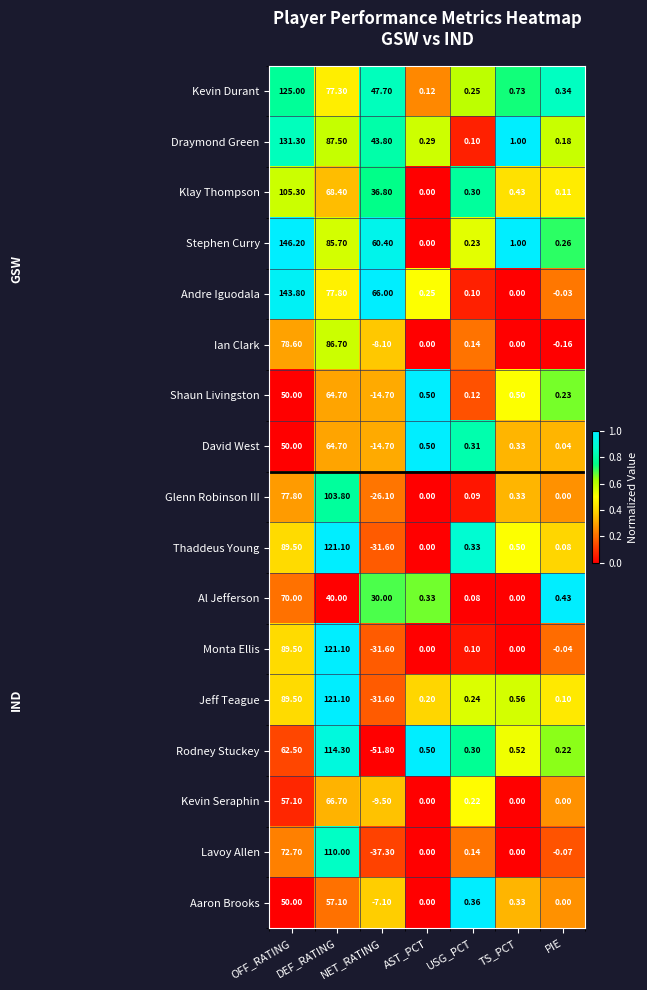

Which category has the lowest value in the Andre Iguodala series?

PIE